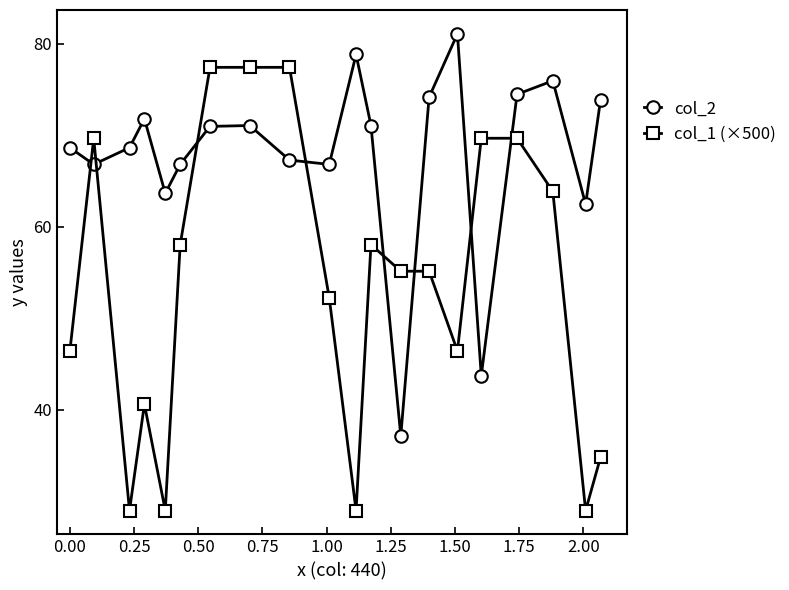

What is the value of the col_2 point at the 9th from the left?

67.3